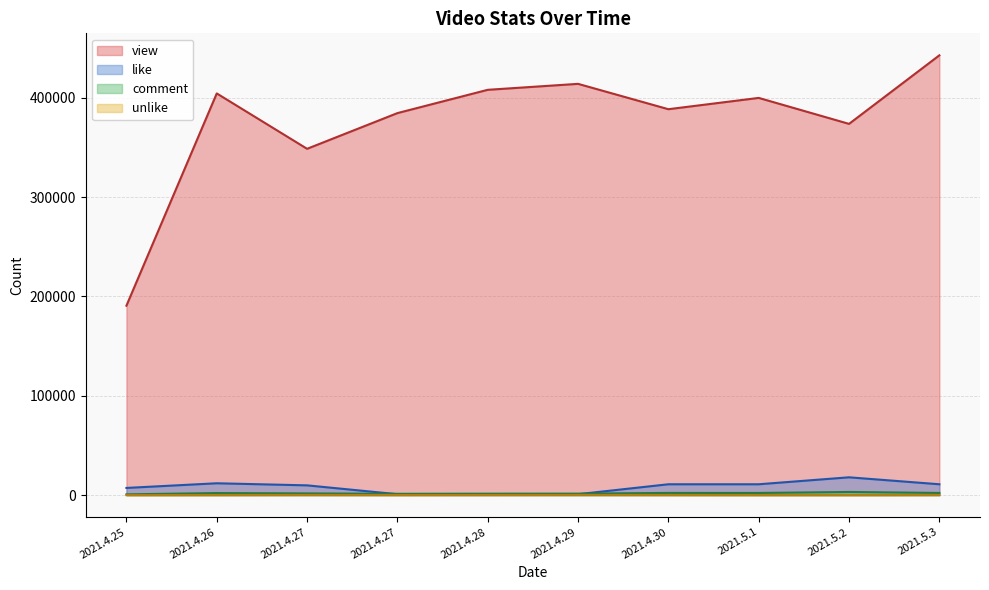

How many times do comment and like cross each other?

2